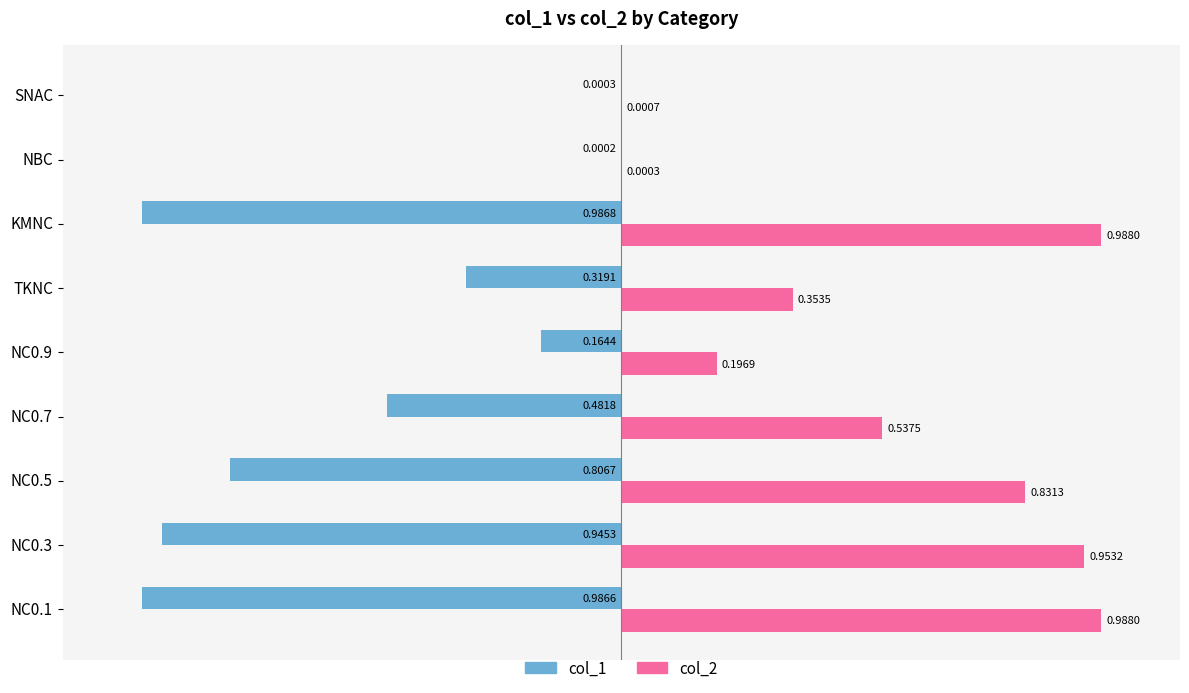

Which series changed the most between KMNC and NBC?

col_2